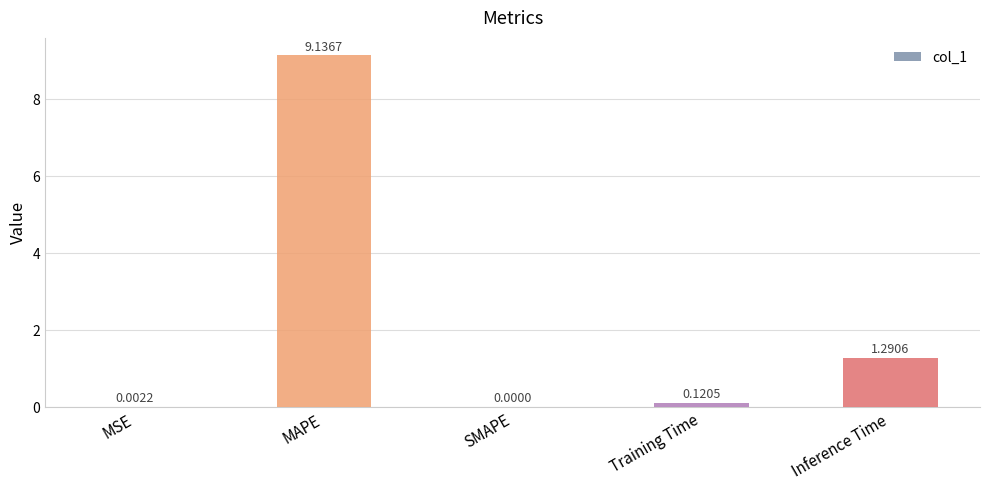

Where is the data nearest to the value 4?

Inference Time